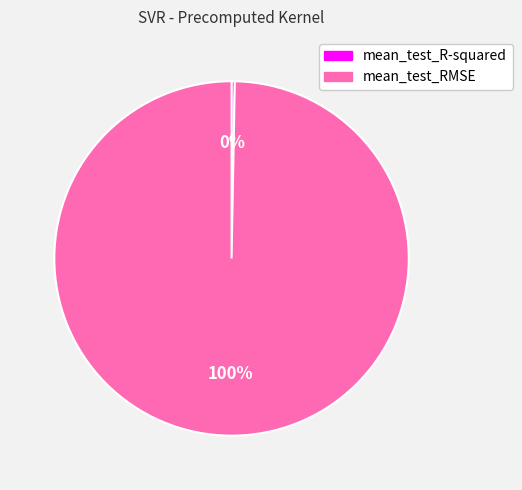

To the nearest percent, what percentage of the pie is mean_test_RMSE?

100%